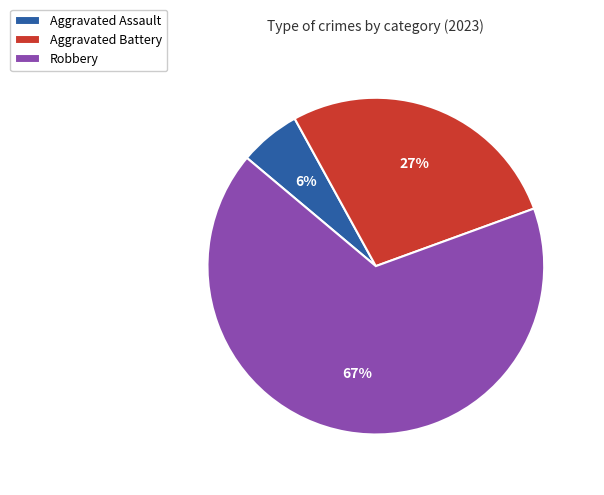

Count the number of slices in the pie.

3